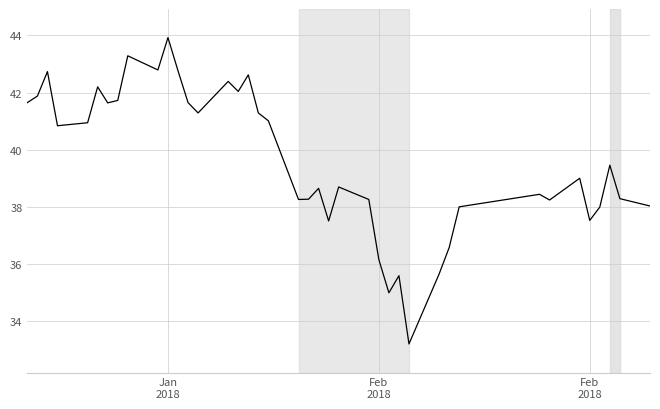

What is the difference between the maximum and minimum values?

10.7